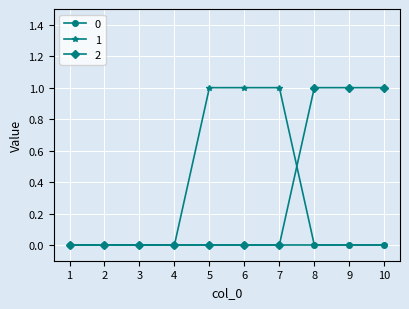

Is it true that 2 equals 0 at 3?

True